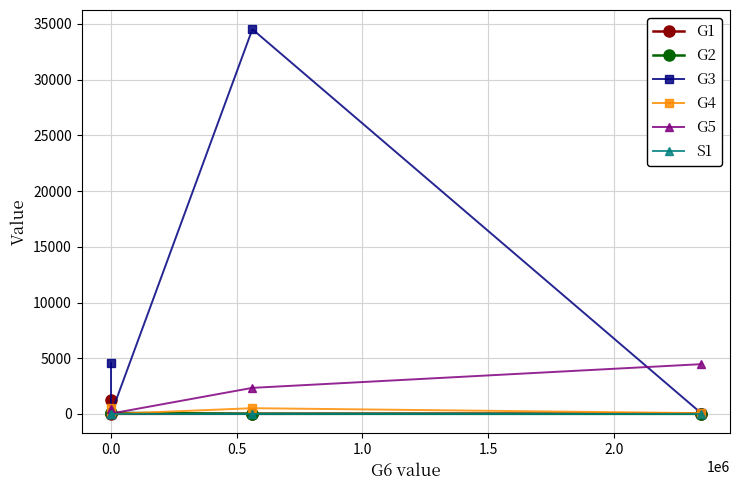

Which series has the largest total across all categories?

G3